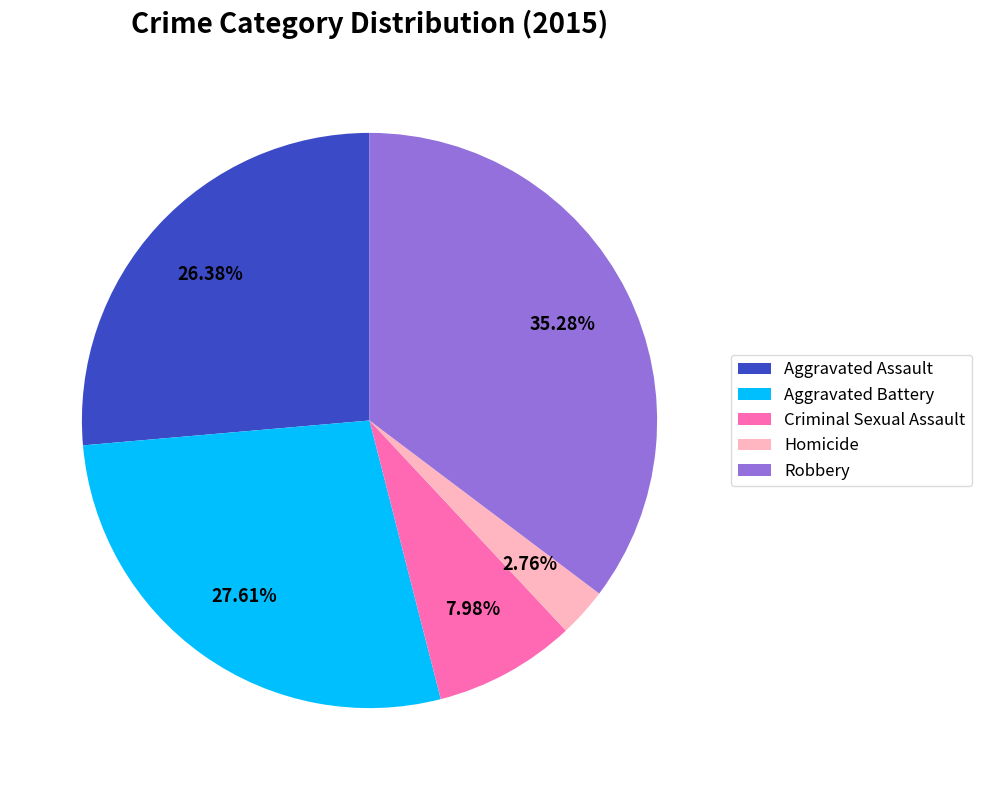

How many slices are in this pie chart?

5